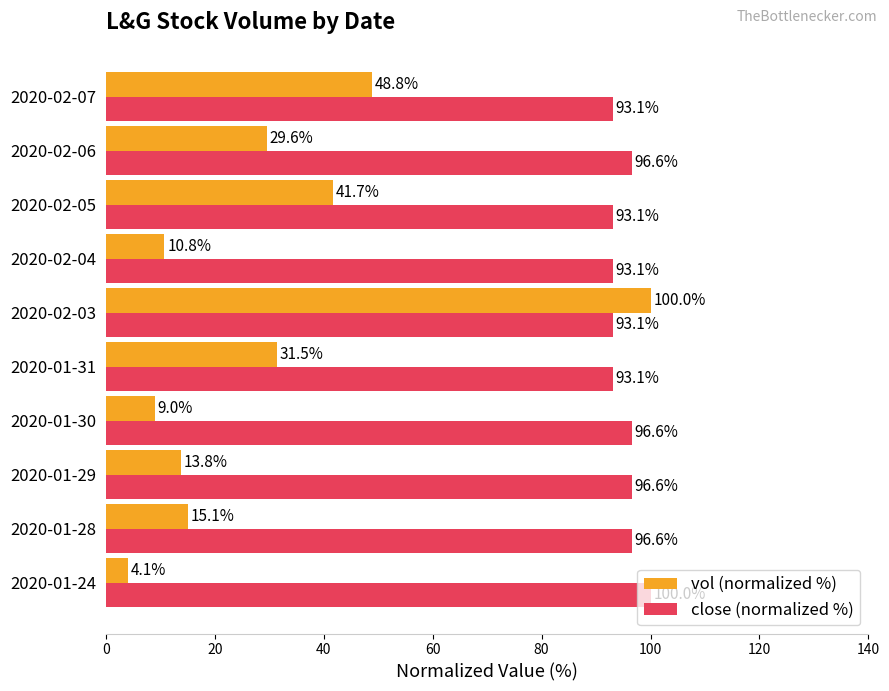

How many categories are shown in the chart?

10